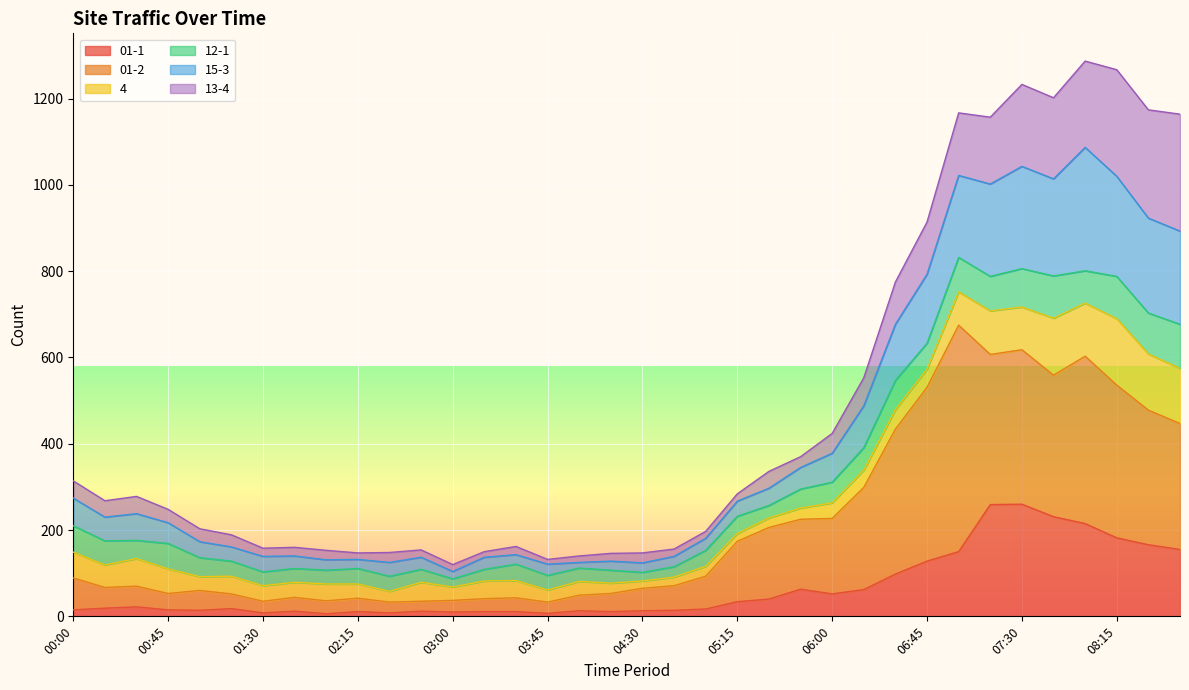

True or false: 01-2 and 01-1 cross at least once.

False